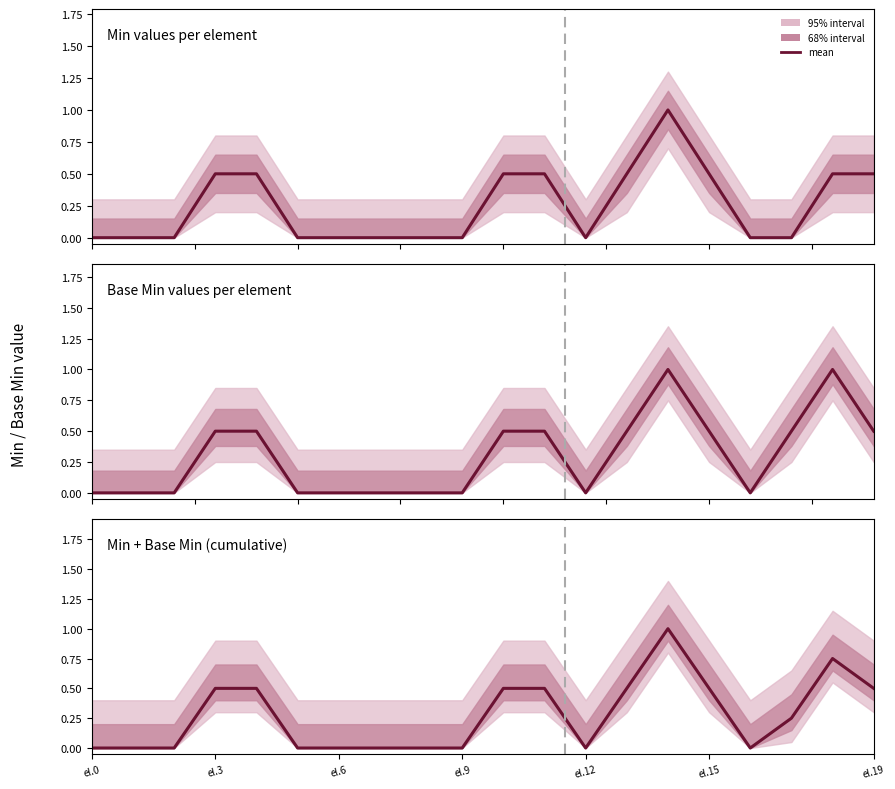

Where is the first local minimum?

el.12